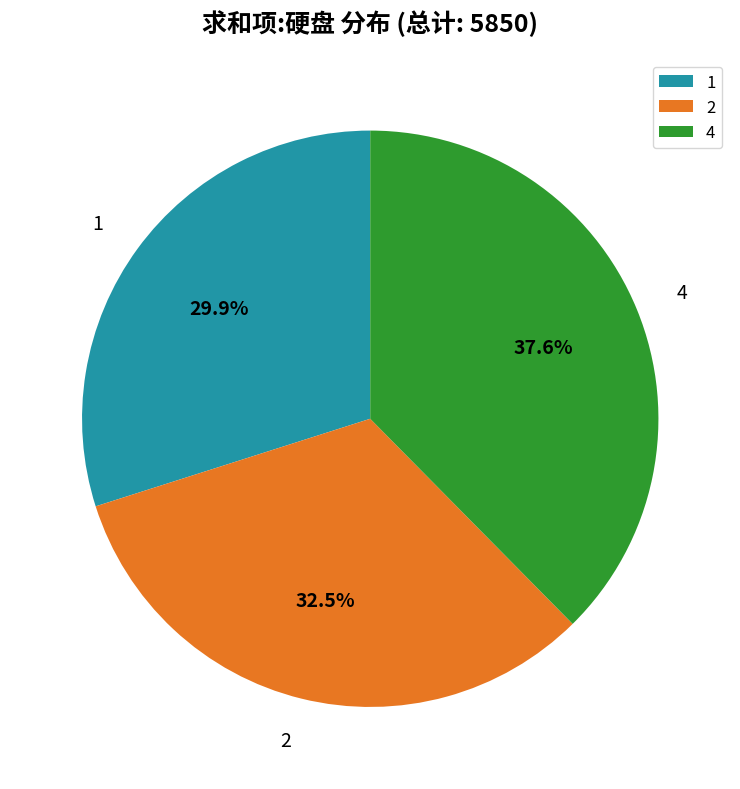

Between 4 and 2, which is larger?

4